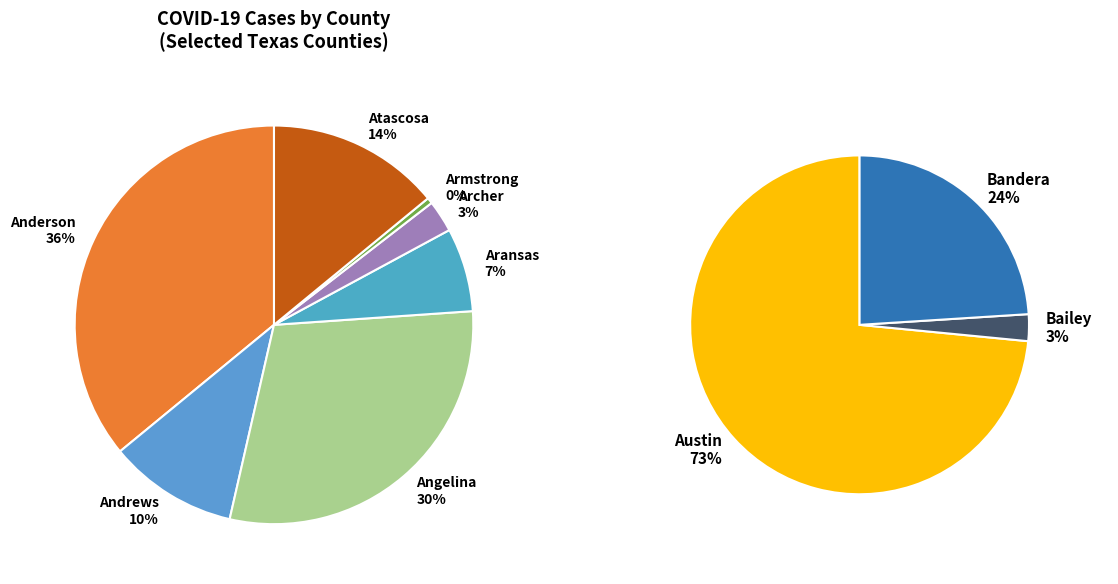

Does any single category account for the majority?

No